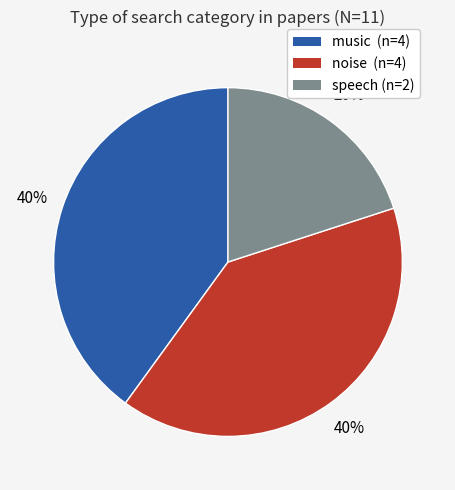

Which category has the smallest portion of the pie?

speech